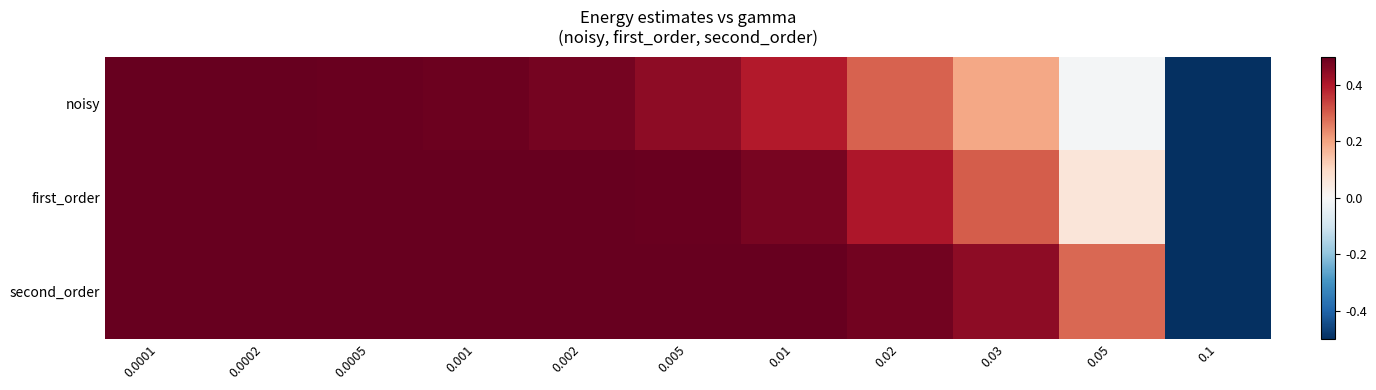

What is the total value across all series at 0.02?

1.2